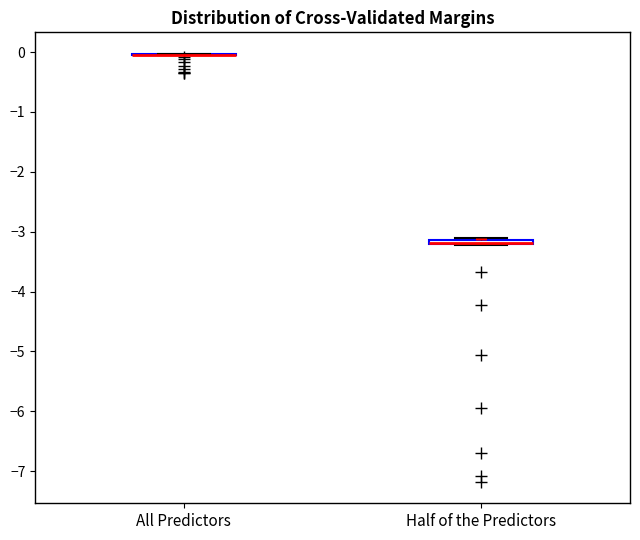

Where is the upper edge of the box for Half of the Predictors on the y-axis? The values are not printed on the chart, so give them approximately, as read against the axis.

-3.1